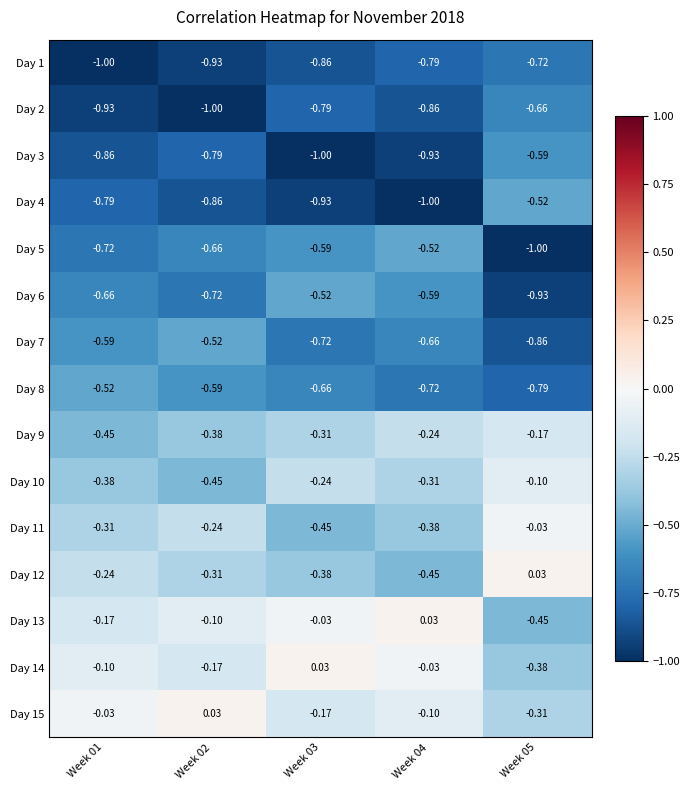

Is the value of Day 1 at Week 02 greater than the value of Day 4 at Week 05?

No